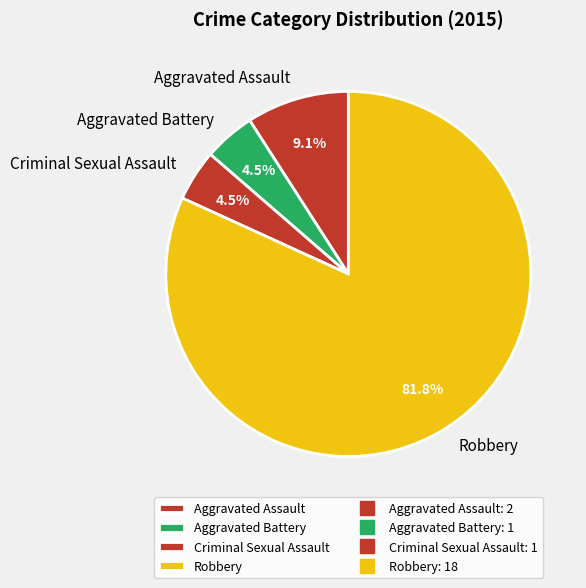

Which slice is the largest?

Robbery